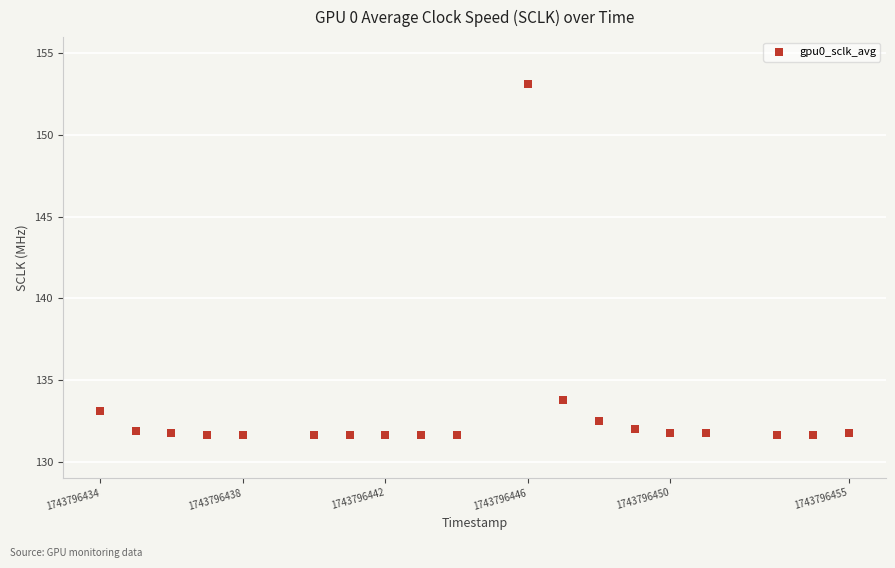

What Y value in the scatter plot is closest to 142?

133.8